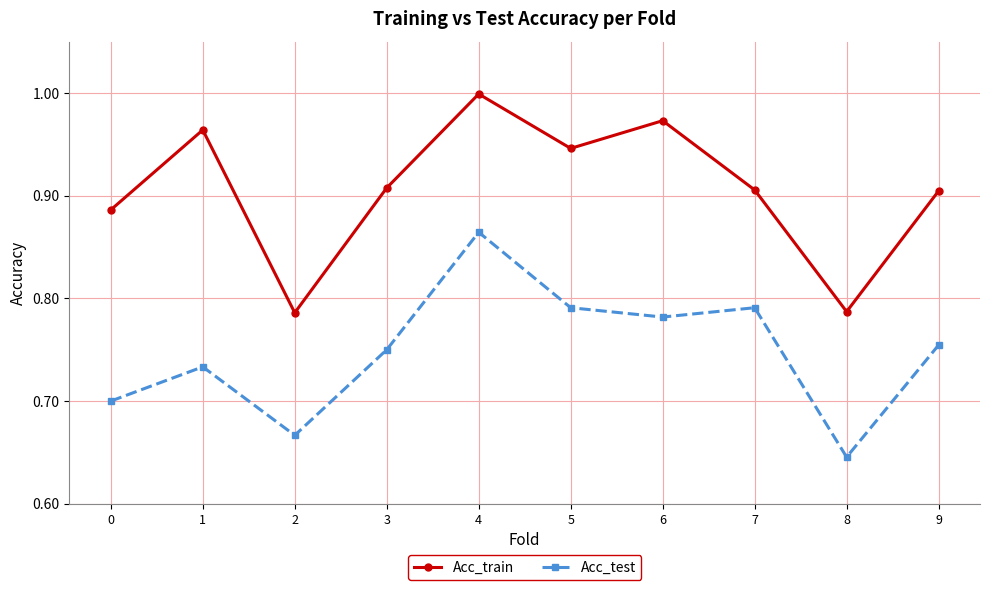

True or false: Acc_train has a value of 1.6 at 1.

False